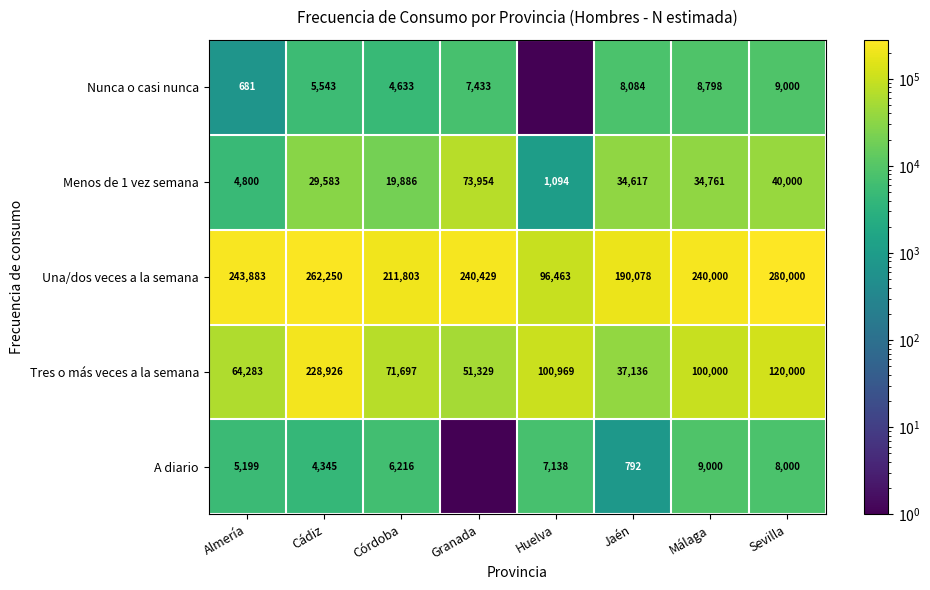

How many values in the Menos de 1 vez semana series are below 34617?

4